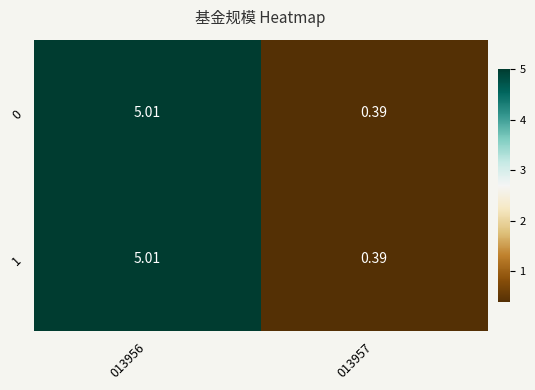

How many distinct data groups are displayed?

2